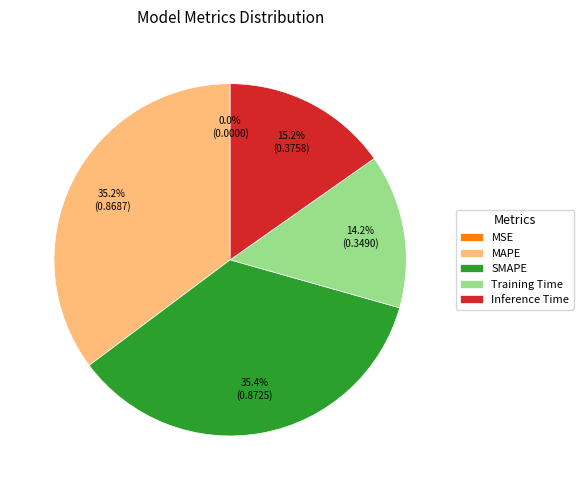

True or false: MAPE accounts for 22% of the total.

False